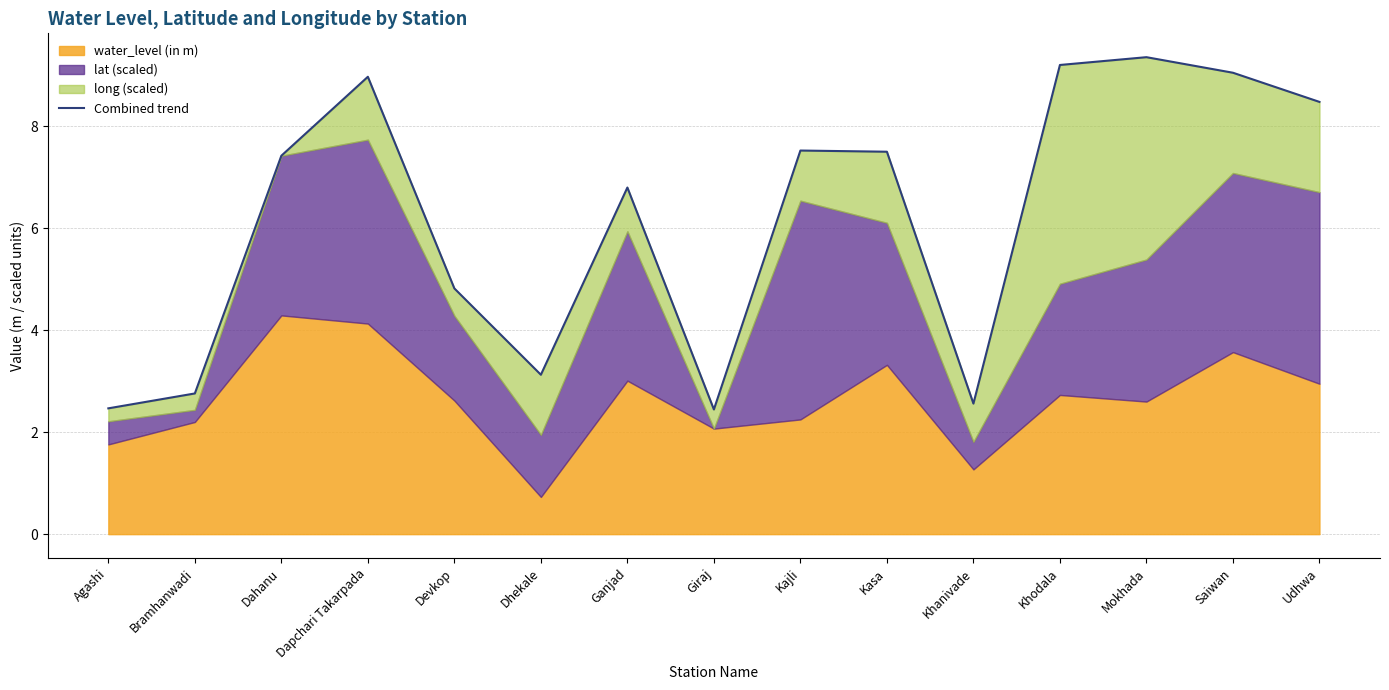

True or false: the data shows 3.7 at Giraj.

False